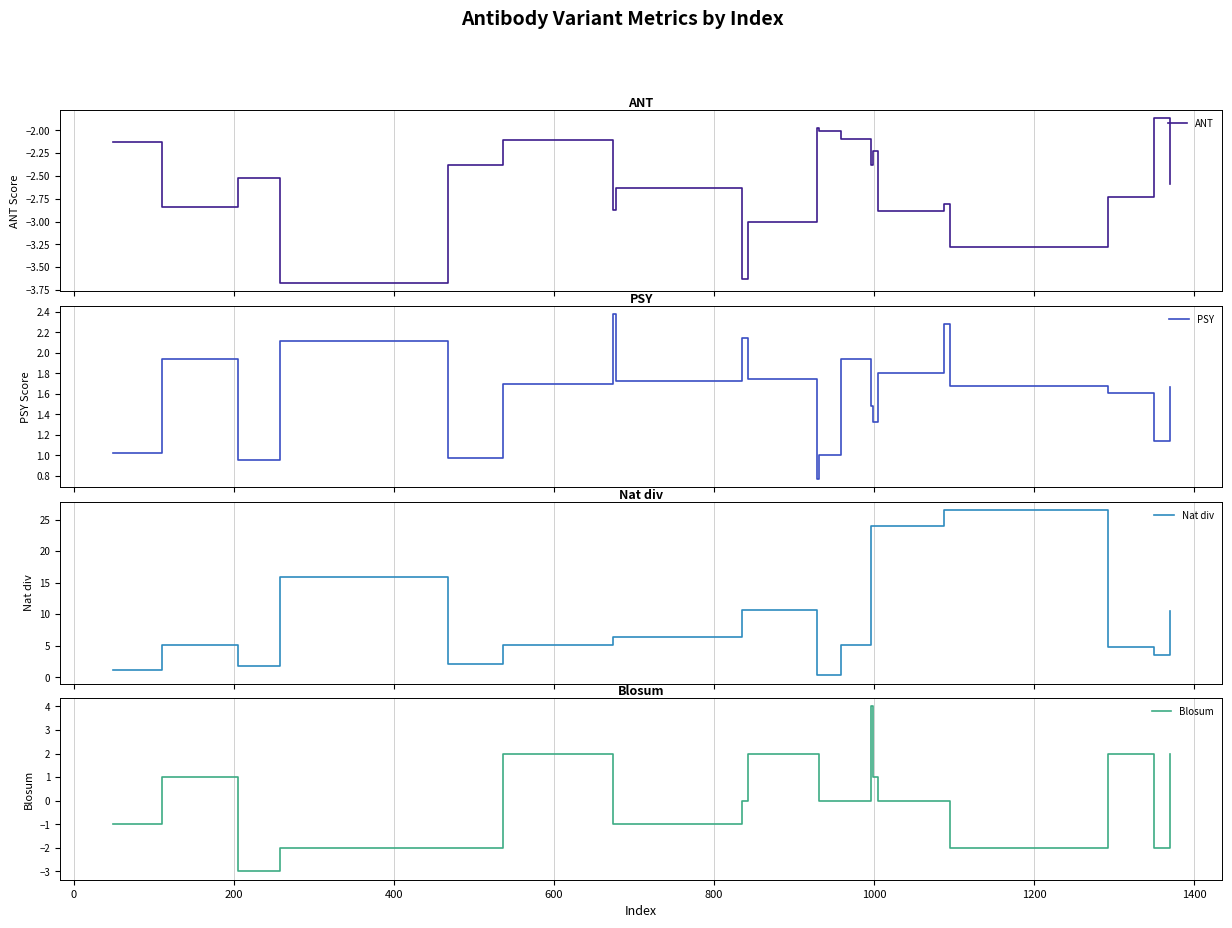

Reading left to right, extract all data points from this chart.

ANT: -2.1	-2.8	-2.5	-3.7	-2.4	-2.1	-2.9	-2.6	-3.6	-3.0	-2.0	-2.0	-2.1	-2.4	-2.2	-2.9	-2.8	-3.3	-2.7	-1.9	-2.6
PSY: 1.0	1.9	1.0	2.1	1.0	1.7	2.4	1.7	2.1	1.7	0.8	1.0	1.9	1.5	1.3	1.8	2.3	1.7	1.6	1.1	1.7
Nat div: 1.2	5.0	1.8	15.9	2.1	5.1	6.4	6.4	10.6	10.6	0.3	0.3	5.1	24.0	24.0	24.0	26.5	26.5	4.7	3.5	10.4
Blosum: -1.0	1.0	-3.0	-2.0	-2.0	2.0	-1.0	-1.0	0.0	2.0	2.0	0.0	0.0	4.0	1.0	0.0	0.0	-2.0	2.0	-2.0	2.0